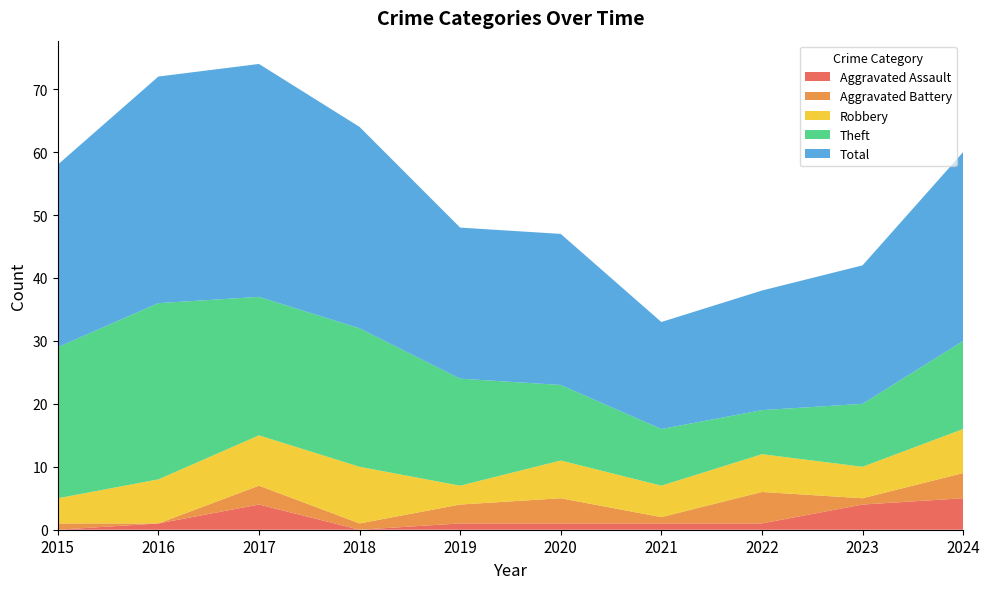

Reading left to right, extract all data points from this chart.

Aggravated Assault: 0	1	4	0	1	1	1	1	4	5
Aggravated Battery: 1	0	3	1	3	4	1	5	1	4
Robbery: 4	7	8	9	3	6	5	6	5	7
Theft: 24	28	22	22	17	12	9	7	10	14
Total: 29	36	37	32	24	24	17	19	22	30